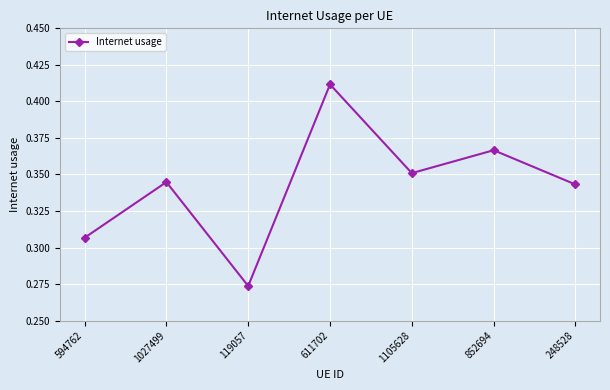

How many values are between 0 and 1?

7